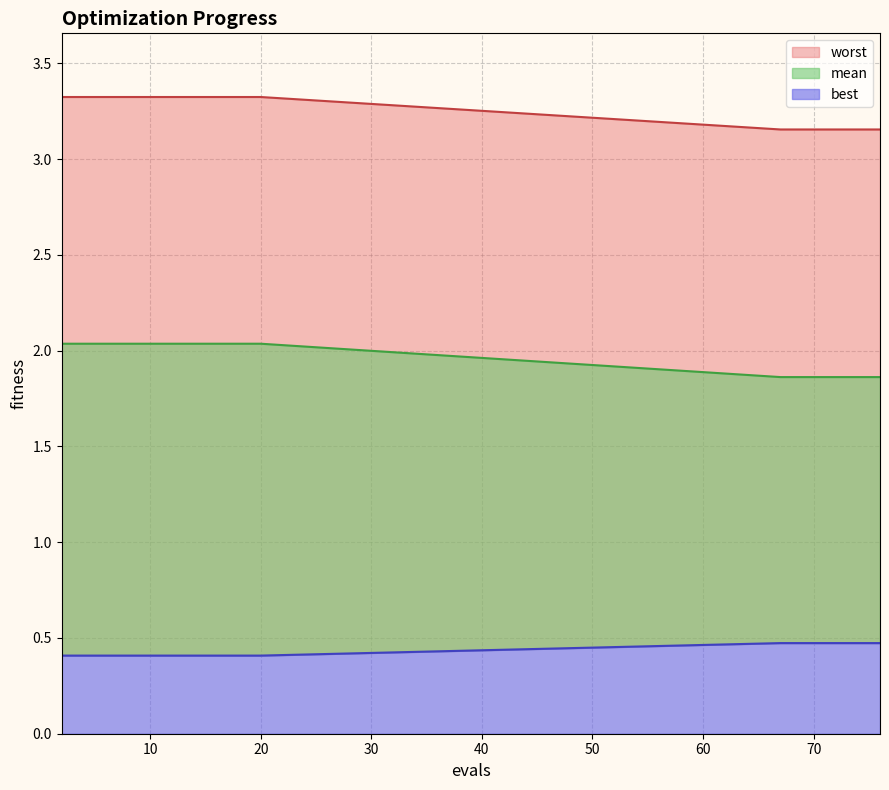

Reading left to right, extract all data points from this chart.

mean: 0.4	0.4	0.4	0.4	0.4	0.4	0.4	0.4	0.4	0.4	0.5	0.5	0.5	0.5	0.5
best: 2.0	2.0	2.0	2.0	2.0	2.0	2.0	2.0	2.0	2.0	1.9	1.9	1.9	1.9	1.9
worst: 3.3	3.3	3.3	3.3	3.3	3.3	3.3	3.3	3.3	3.3	3.2	3.2	3.2	3.2	3.2